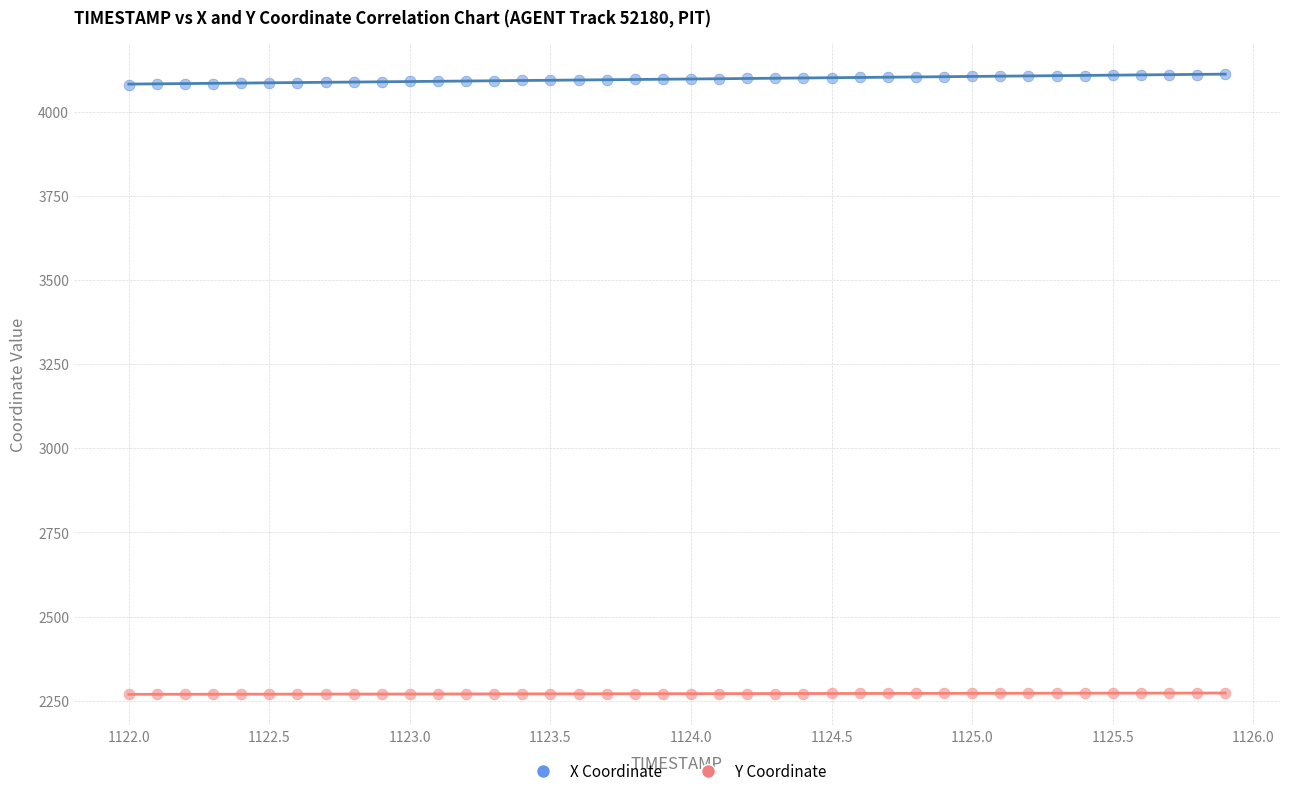

Which series reaches the maximum Y coordinate?

X Coordinate